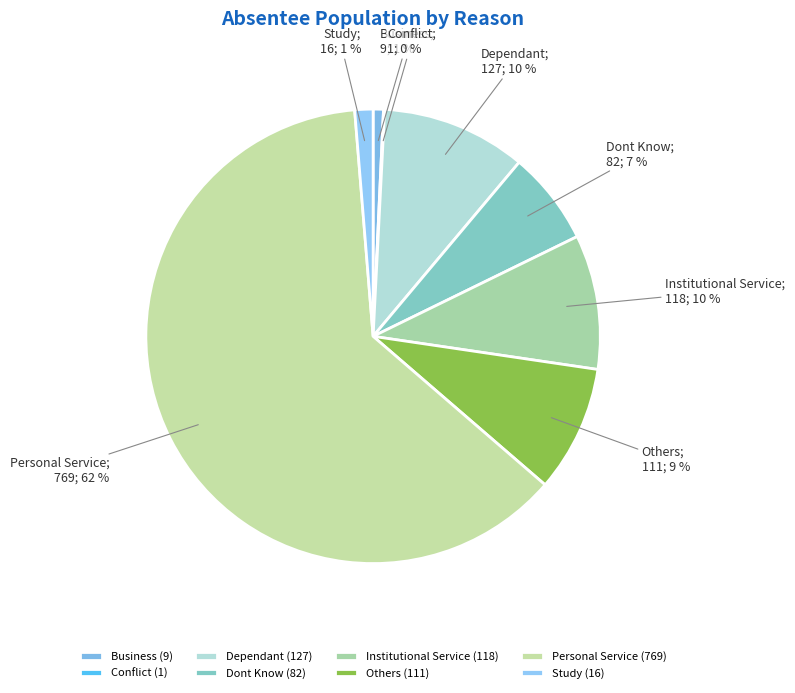

What is the smallest slice in the pie chart?

Conflict